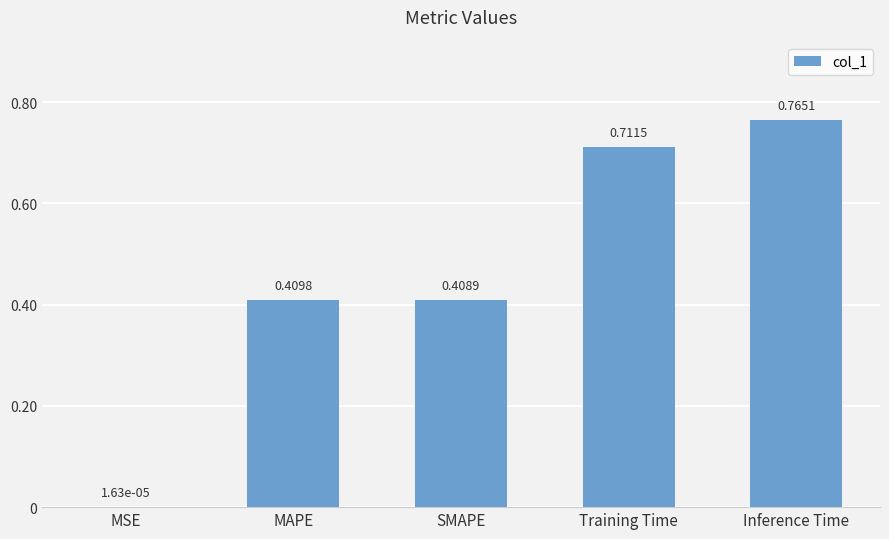

Does the chart contain stacked bars?

No